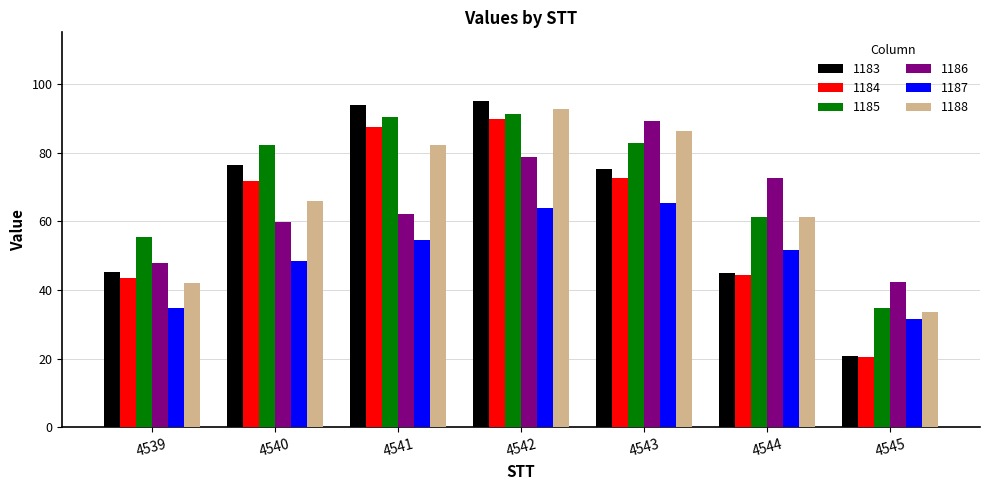

Rank the categories by 1188 value from highest to lowest.

4542, 4543, 4541, 4540, 4544, 4539, 4545